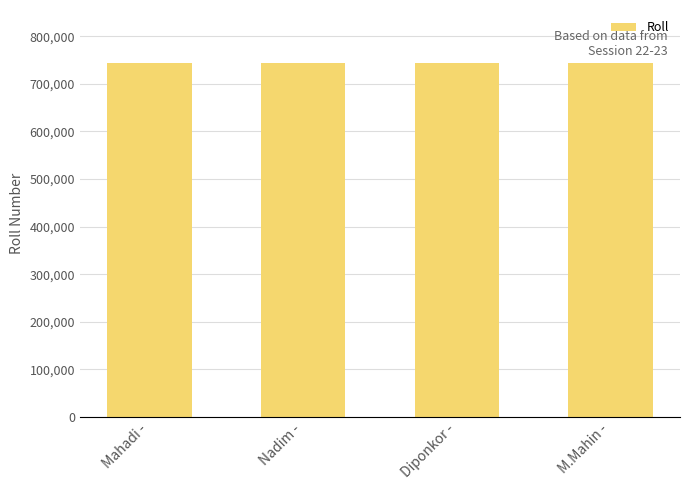

True or false: the data shows 1196374 at Diponkor -.

False